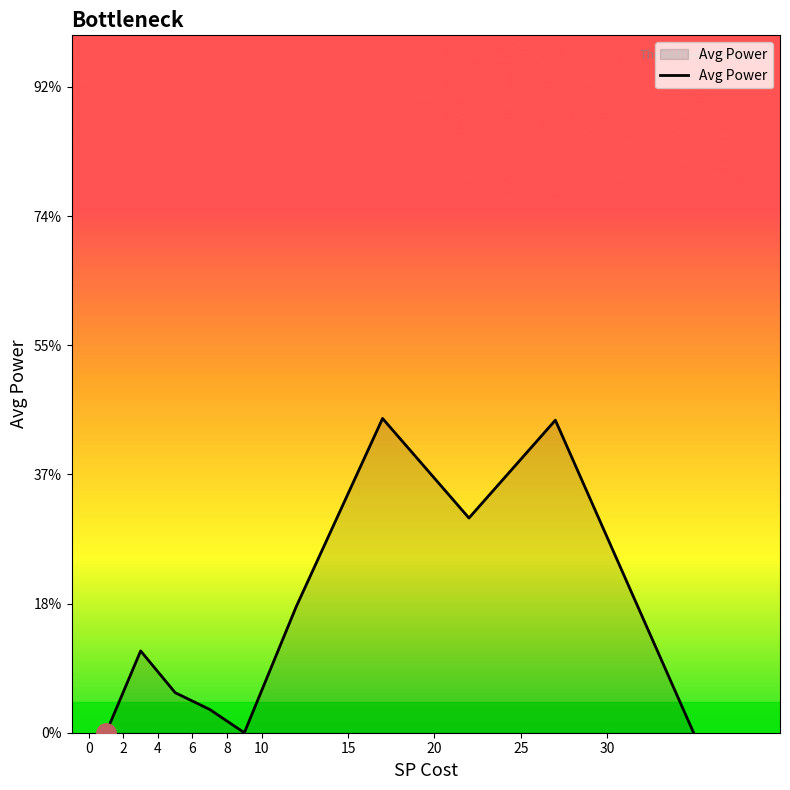

Does the chart have visible grid lines?

No